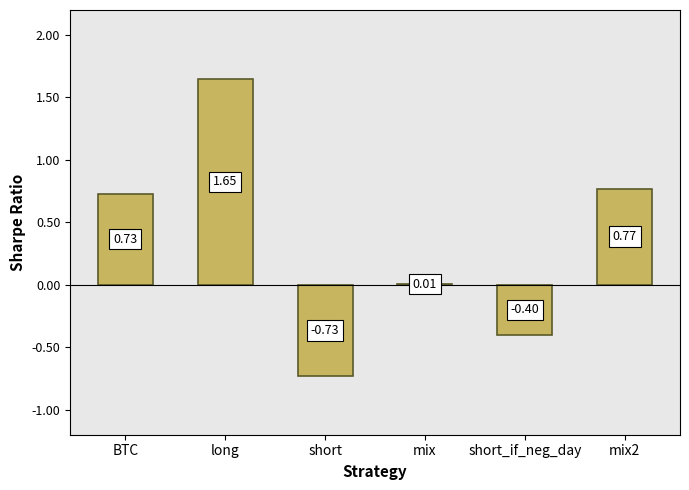

What is the change in value from long to mix2?

-0.9